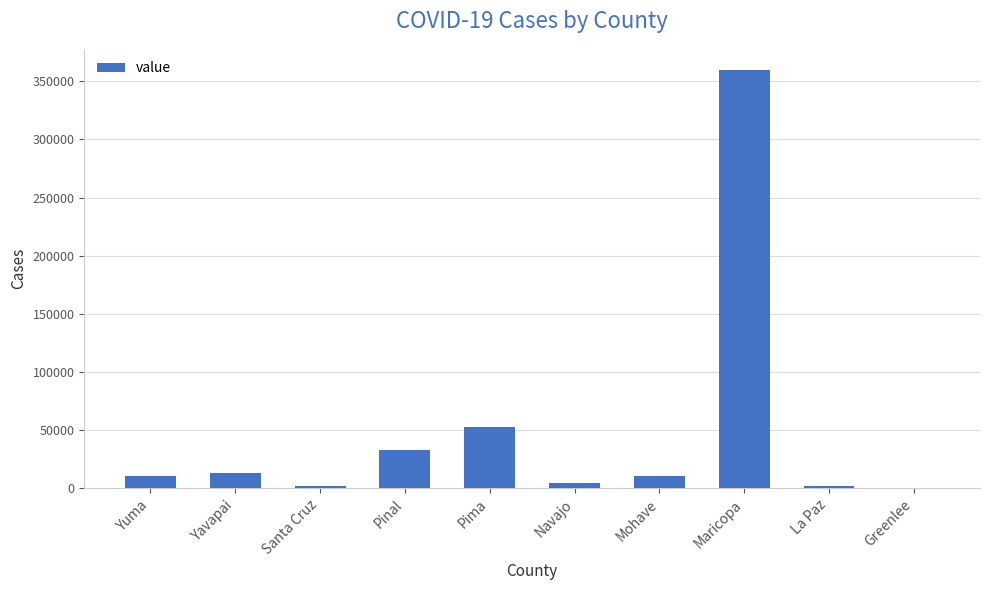

Are the bars horizontal?

No